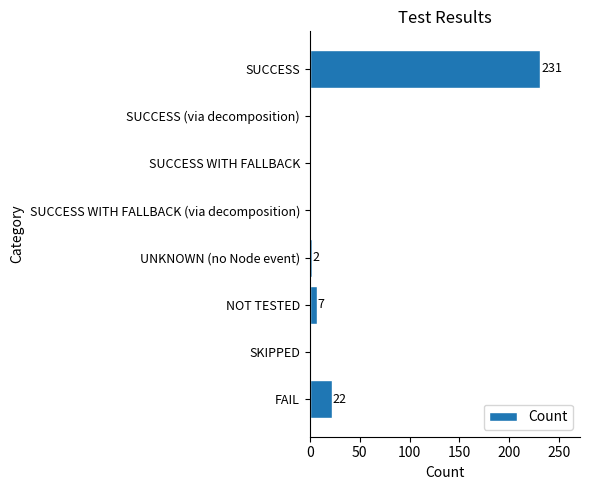

Reading top to bottom, what are all the values shown in this chart?

SUCCESS=231	SUCCESS (via decomposition)=0	SUCCESS WITH FALLBACK=0	SUCCESS WITH FALLBACK (via decomposition)=0	UNKNOWN (no Node event)=2	NOT TESTED=7	SKIPPED=0	FAIL=22